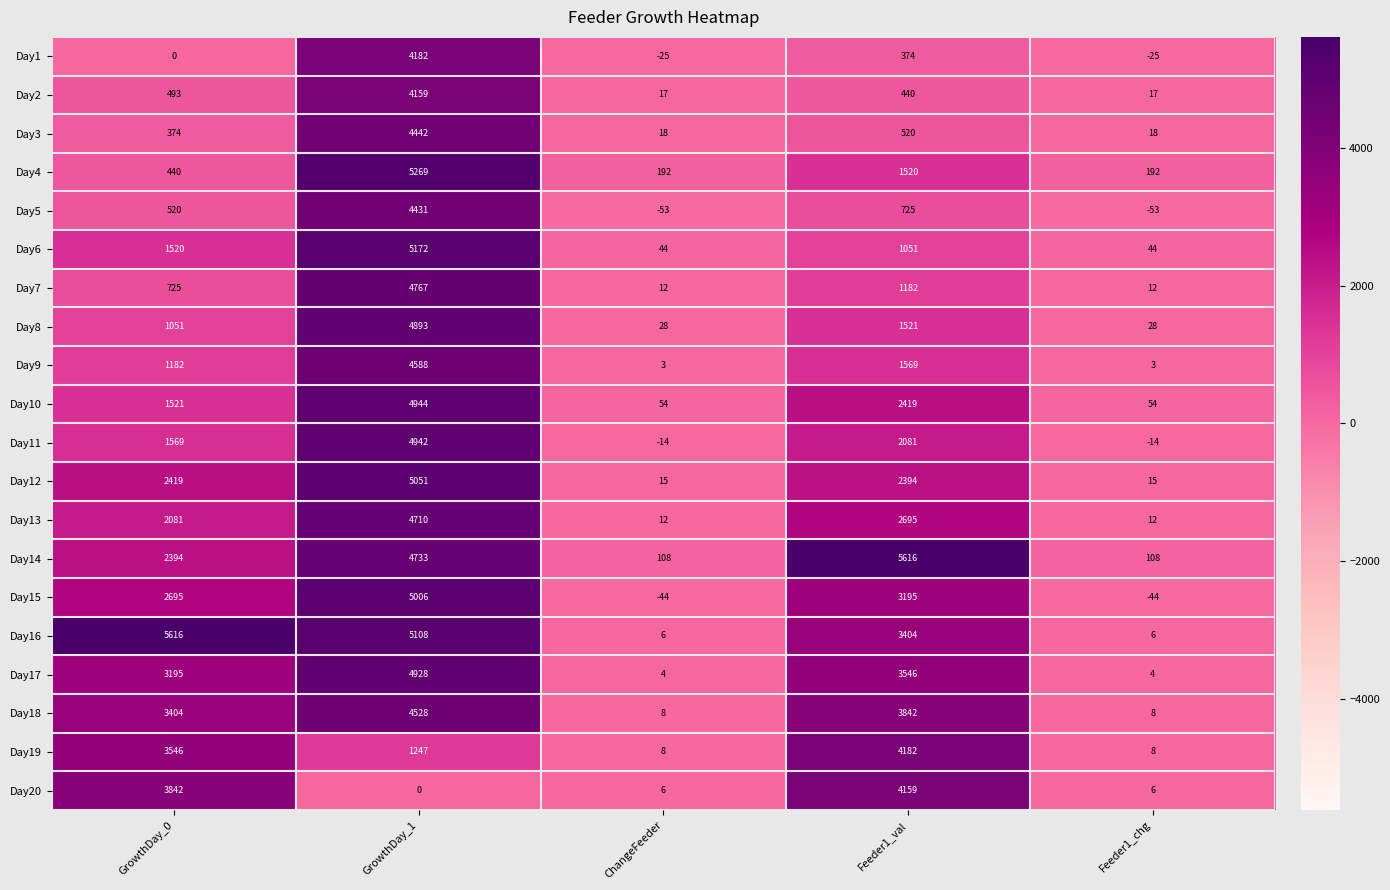

At which category is the sum across all series the highest?

GrowthDay_1